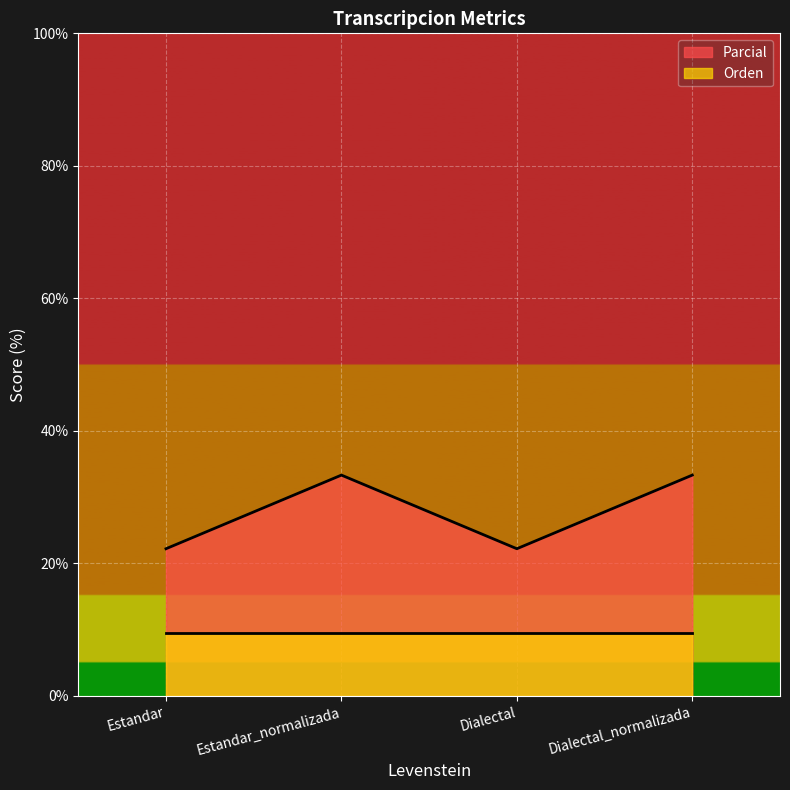

What is the label of the 1st point from the right?

Dialectal_normalizada